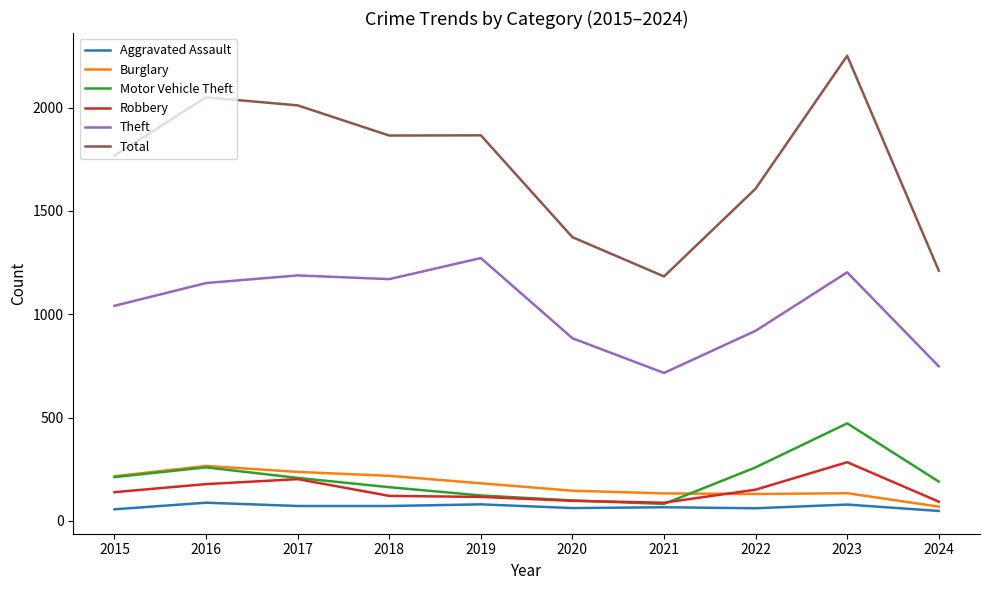

True or false: Burglary and Aggravated Assault intersect in this chart.

False